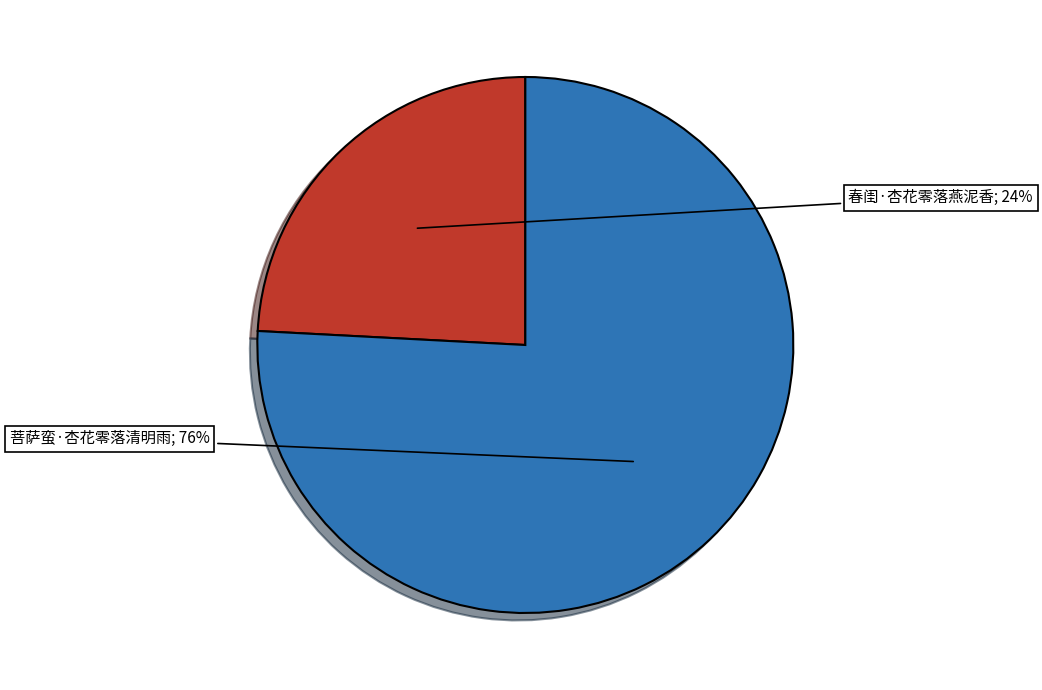

To the nearest percent, what is the average slice percentage?

50%